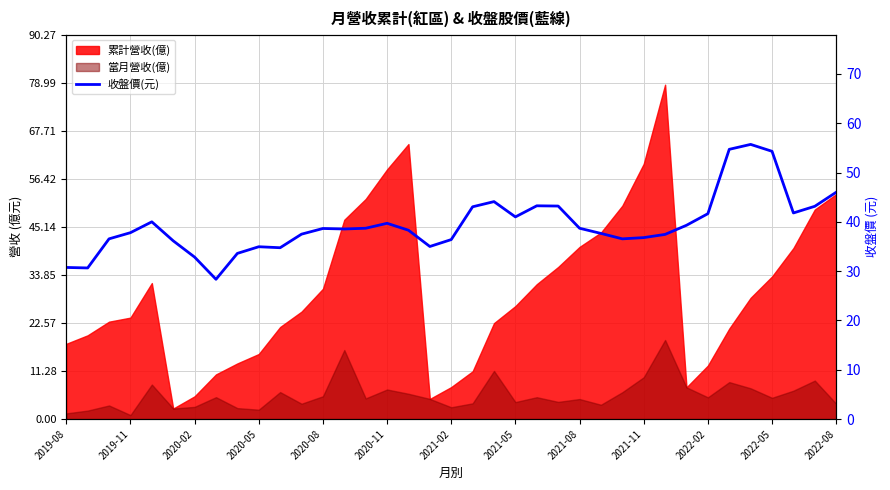

How many points are higher than both their immediate neighbors (excluding endpoints)?

7